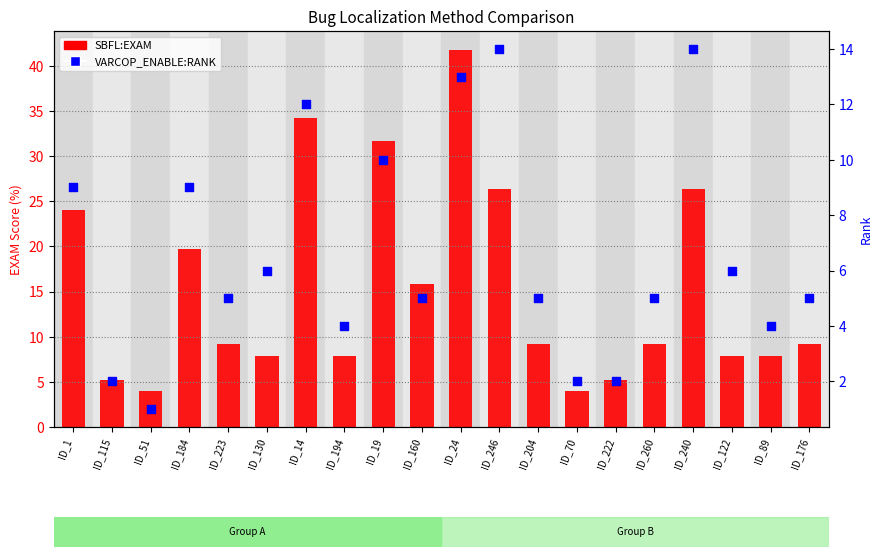

Which series contains the lowest Y value?

VARCOP_ENABLE:RANK